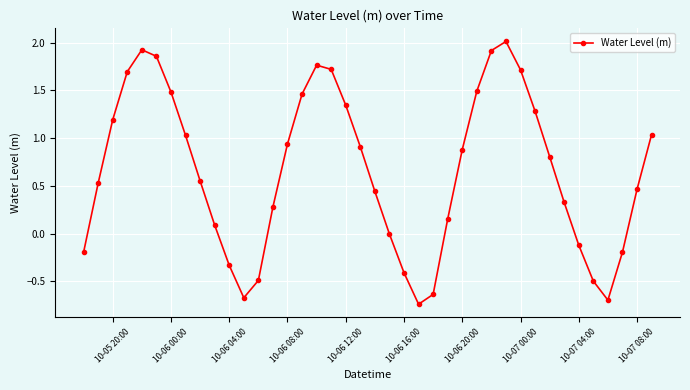

True or false: the data has more than 2 interior local peaks.

True